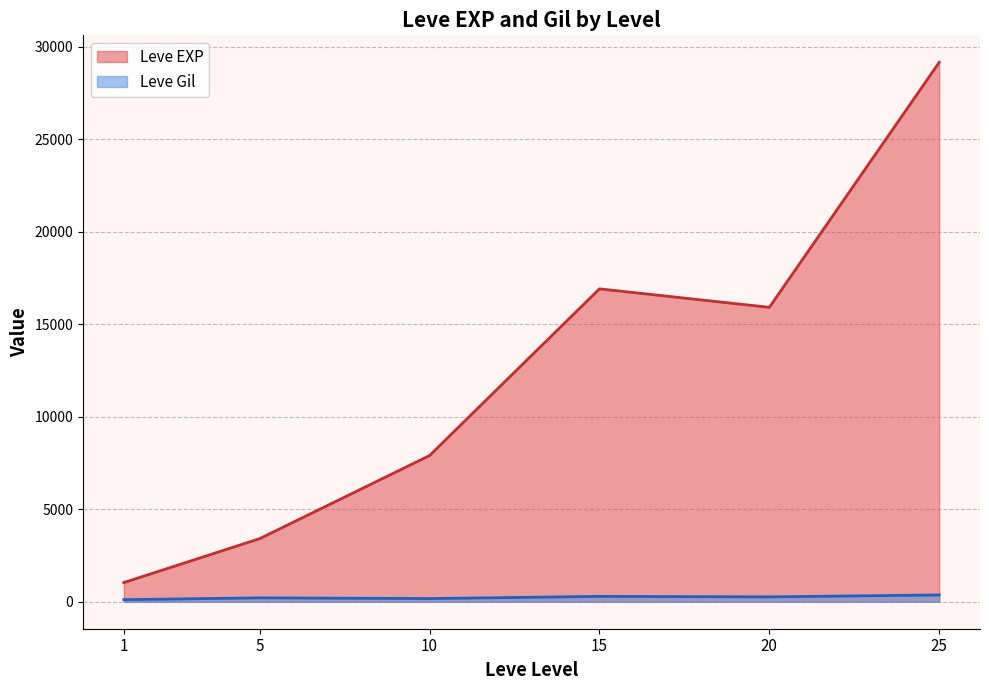

Is it true that Leve EXP equals 10278 at 20?

False